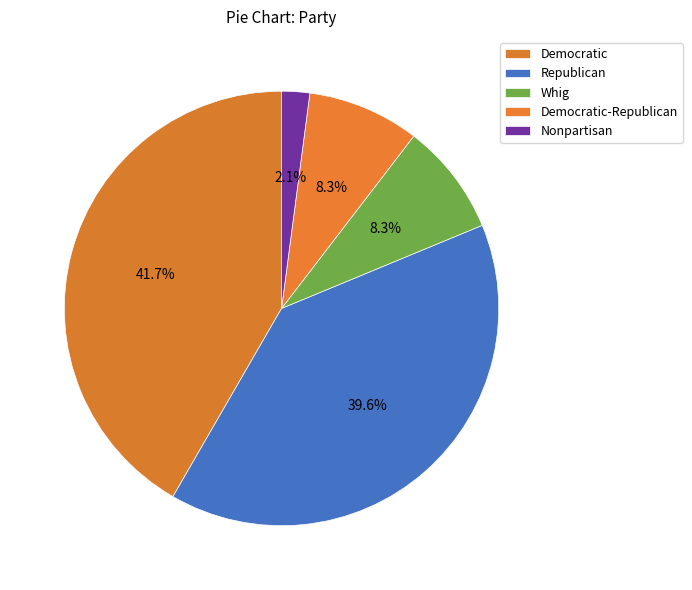

What is the ratio of the value at Democratic to the value at Democratic-Republican?

5.0